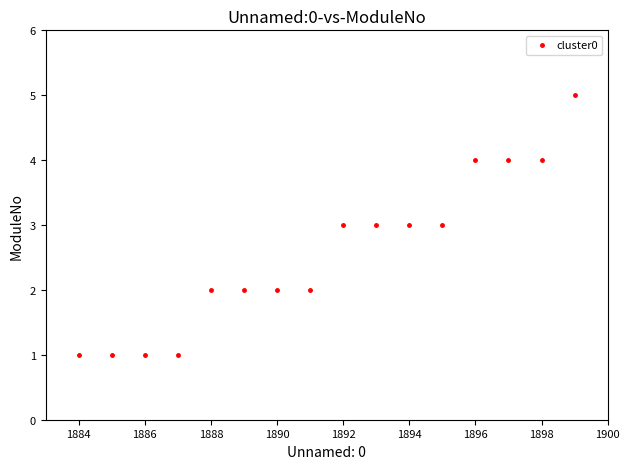

What is the range of Y values (max minus min)?

4